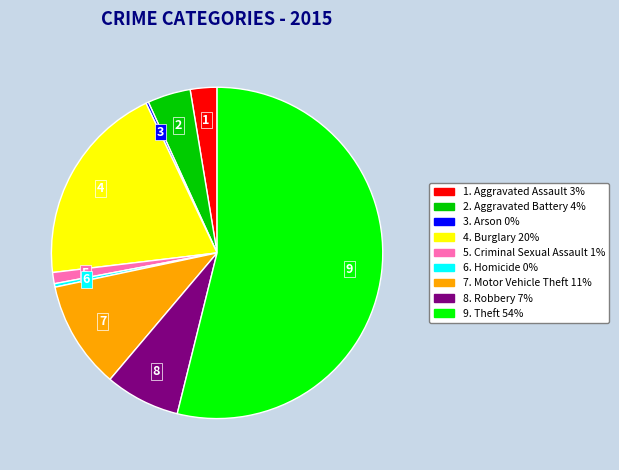

Is there any slice that represents more than half of the pie?

Yes